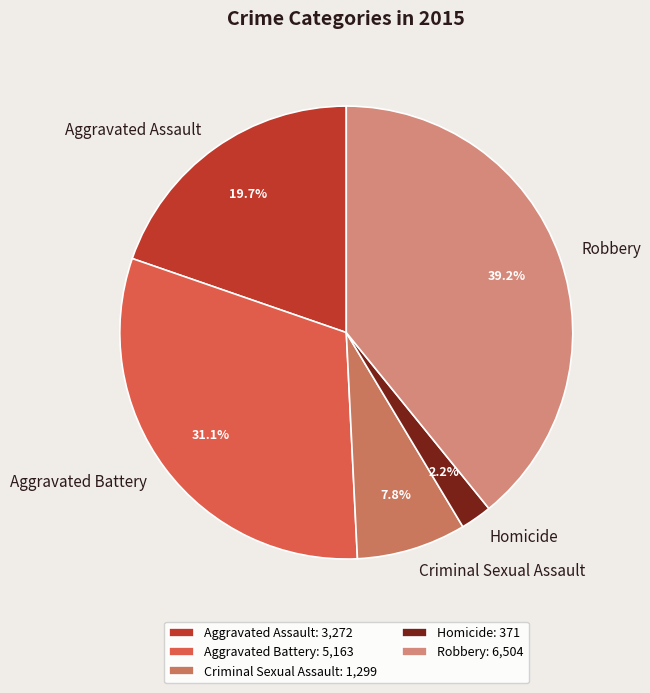

What portion of the pie excludes Aggravated Assault?

80.3%